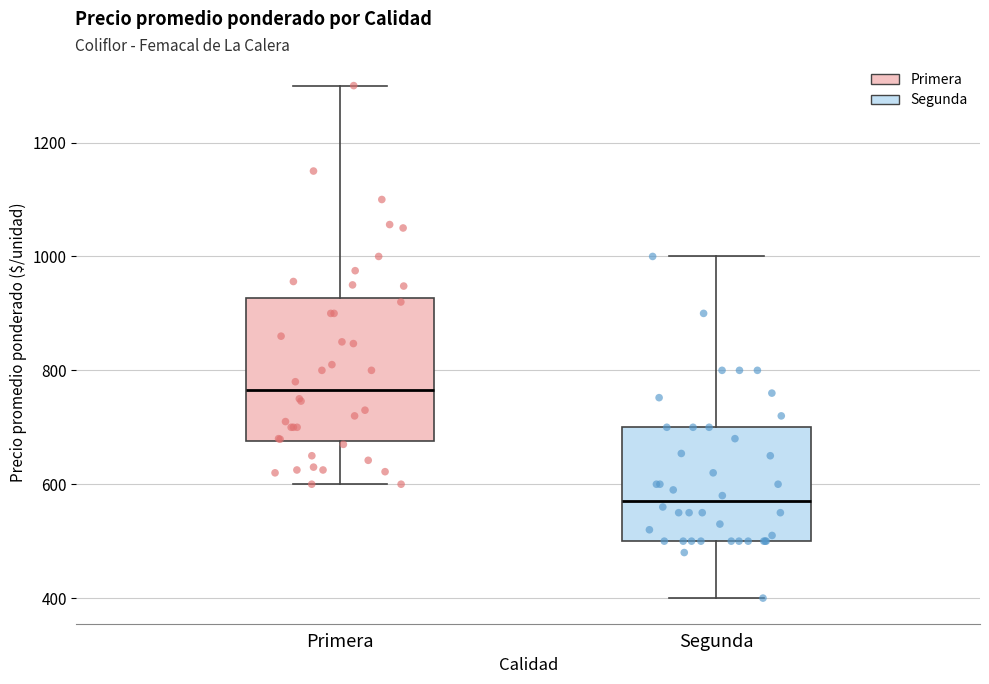

Where does the upper whisker of the box for Segunda end on the y-axis? The values are not printed on the chart, so give them approximately, as read against the axis.

1000